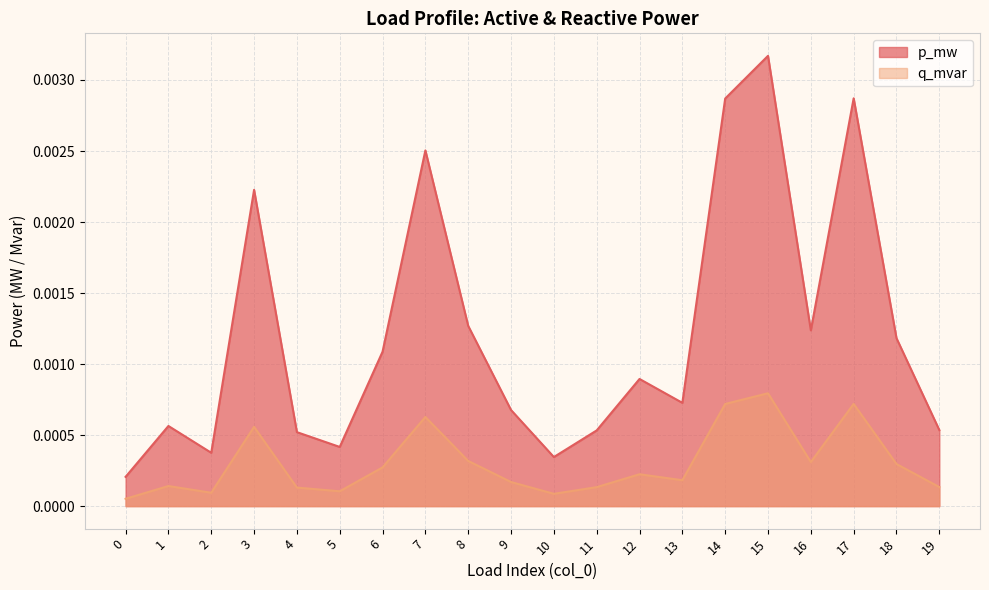

How many lines are shown in the chart?

2